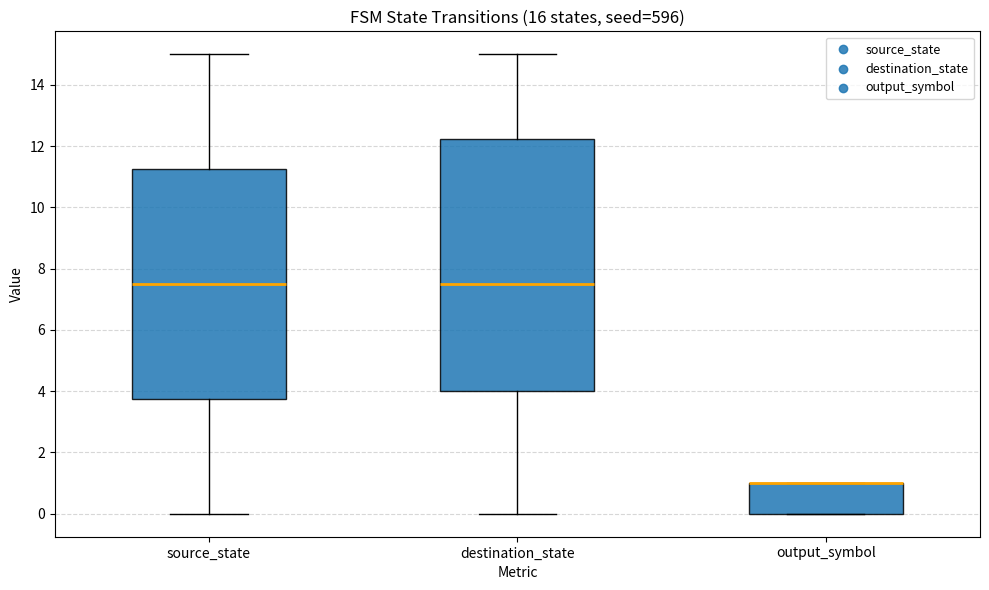

Reading left to right, transcribe this box plot: for each box, give where its median line is, the range the box spans, and where its two whiskers end, as read against the y-axis. The values are not printed on the chart, so give them approximately, as read against the axis.

source_state: median 7.6, box 3.8 to 11.2, whiskers 0.0 to 15.0
destination_state: median 7.6, box 4.0 to 12.2, whiskers 0.0 to 15.0
output_symbol: median 1.0 (drawn on the box's upper edge), box 0.0 to 1.0, whiskers 0.0 to 1.0